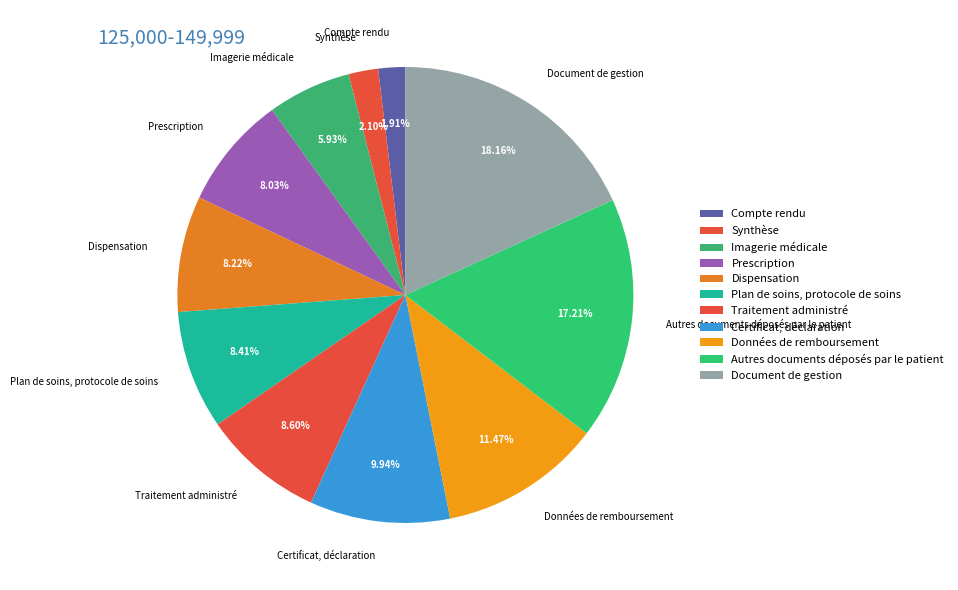

Which slice is the largest?

Document de gestion